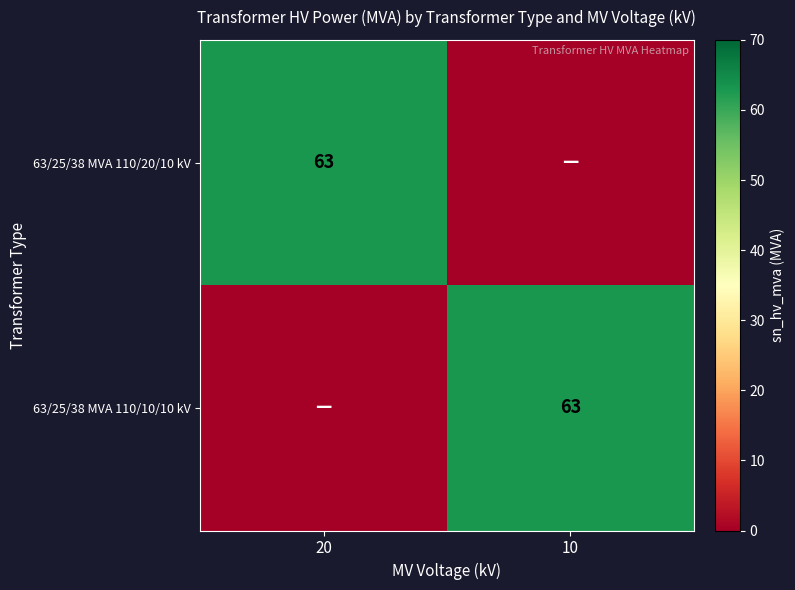

The value of 63/25/38 MVA 110/20/10 kV at 20 is 104. True or false?

False